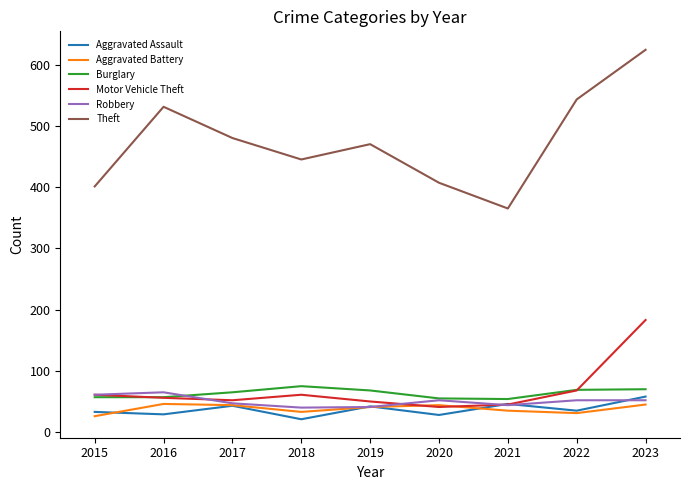

Which series has the largest total across all categories?

Theft